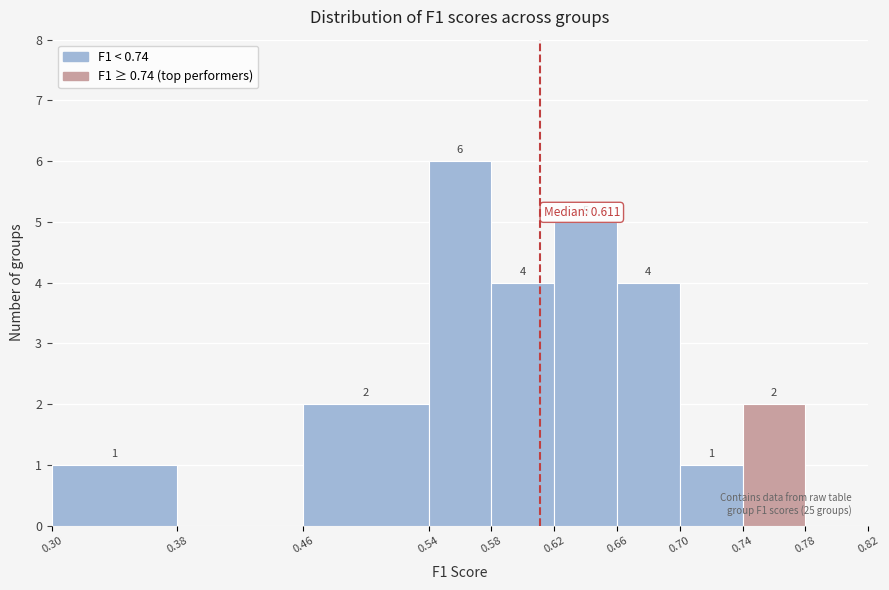

Which range on the x-axis has the tallest bar?

0.54 to 0.58